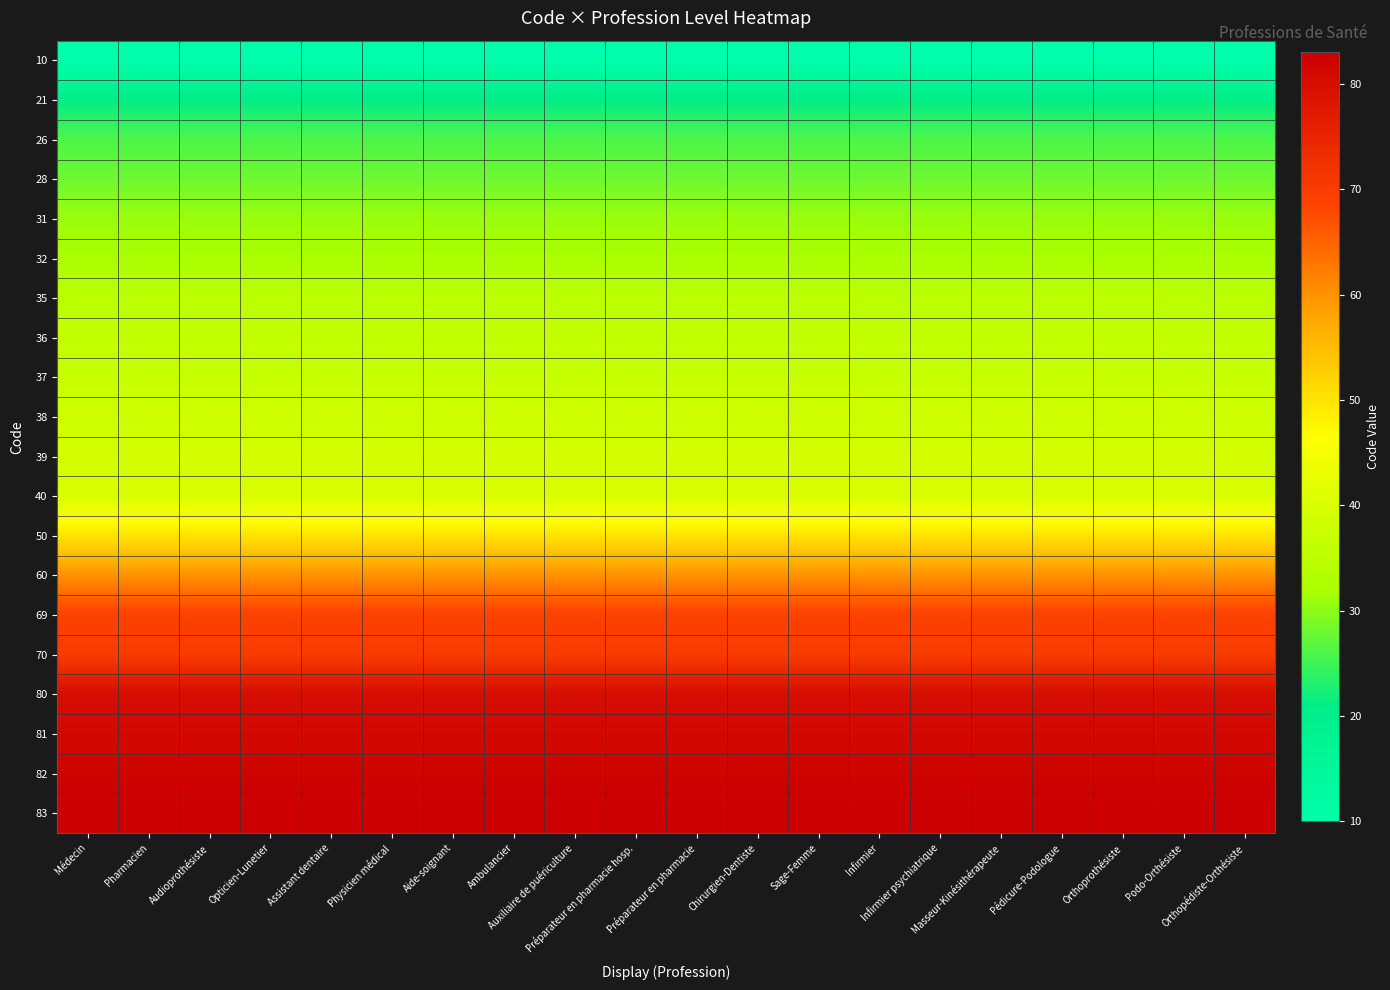

Between Audioprothésiste and Infirmier, which is larger?

Audioprothésiste